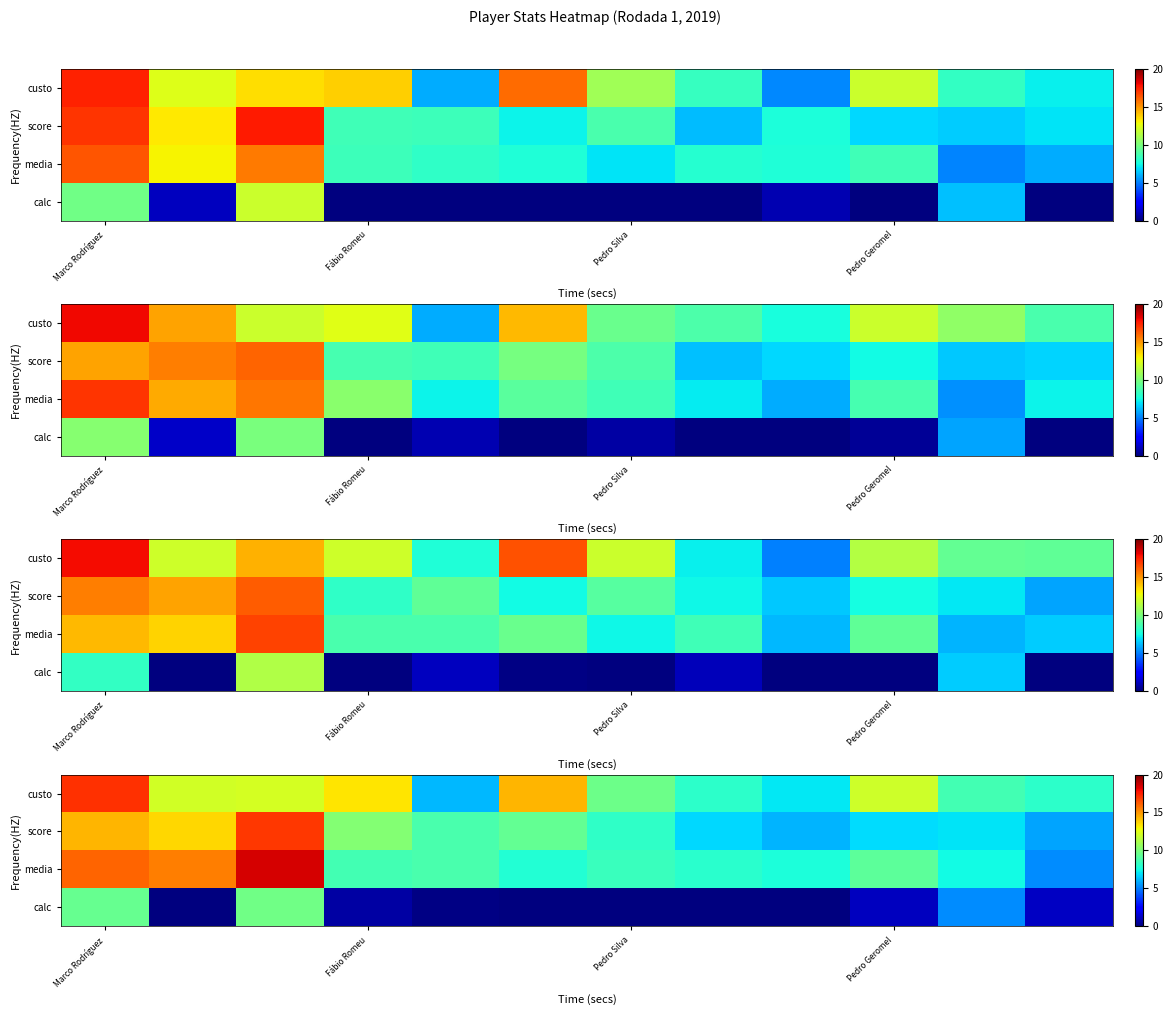

How many series are shown in this chart?

4